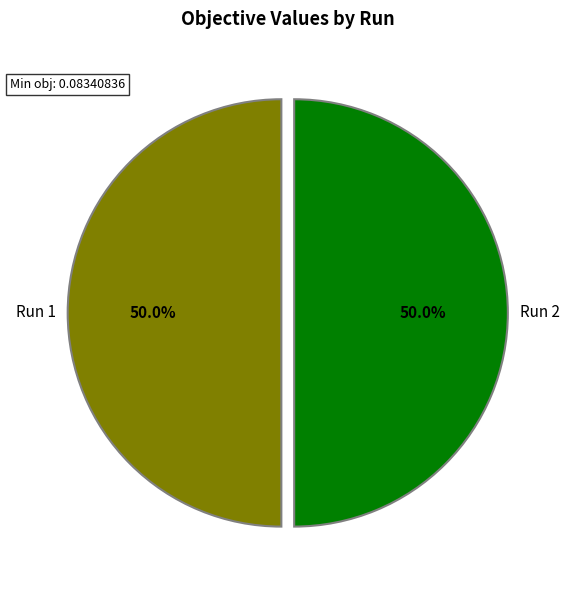

Combined, what portion of the pie is Run 1 and Run 2?

100.0%